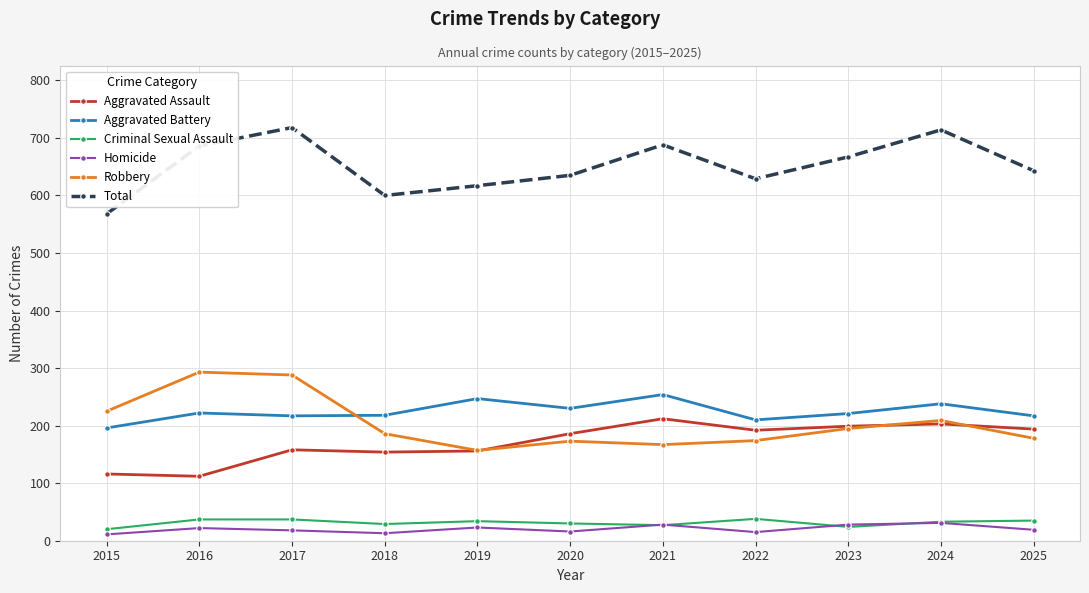

Where is the first local maximum for Total?

2017